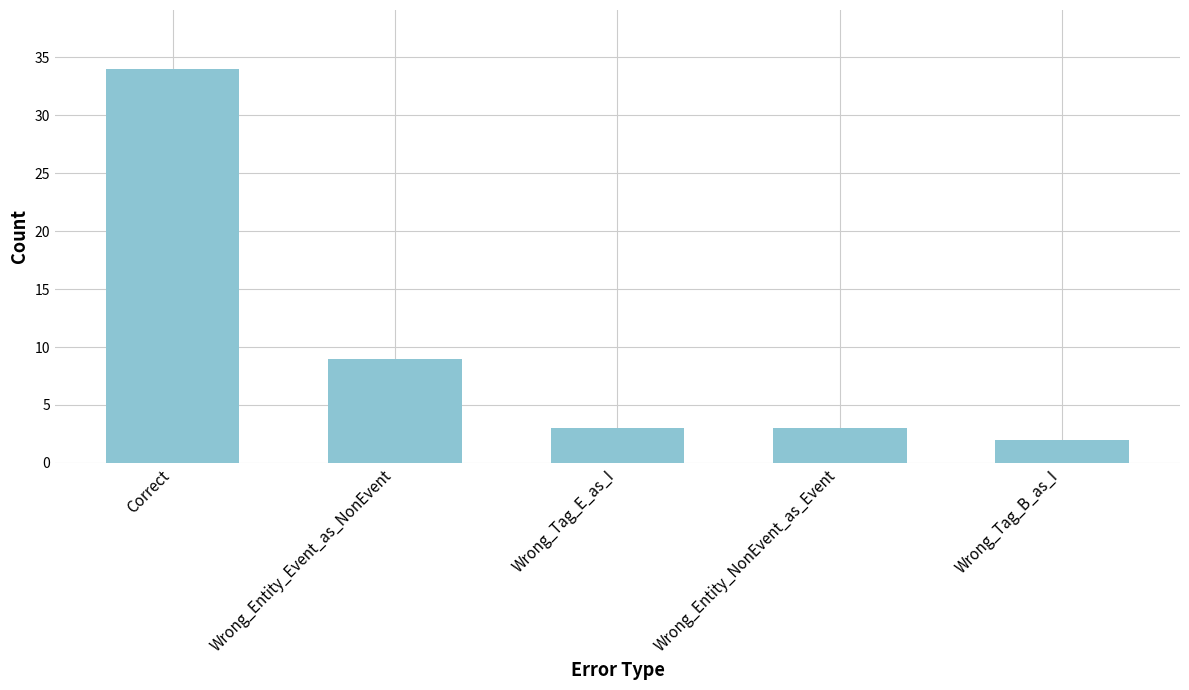

Does the chart contain stacked bars?

No